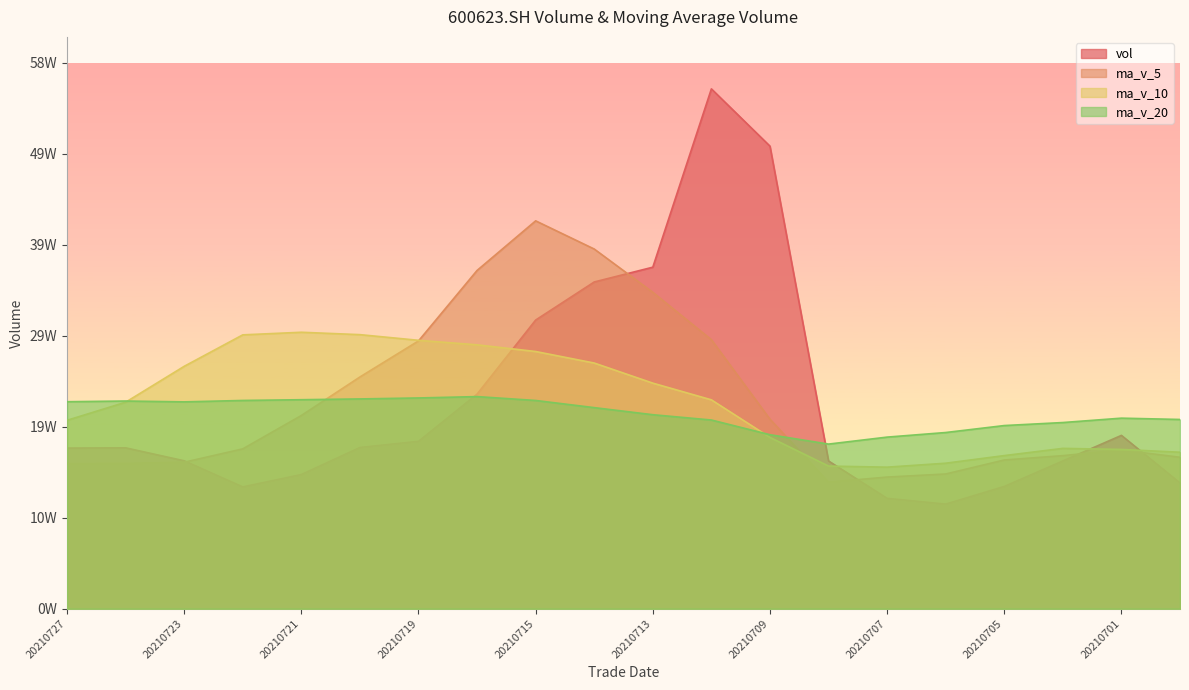

Where do ma_v_10 and vol first cross each other?

20210716 and 20210715